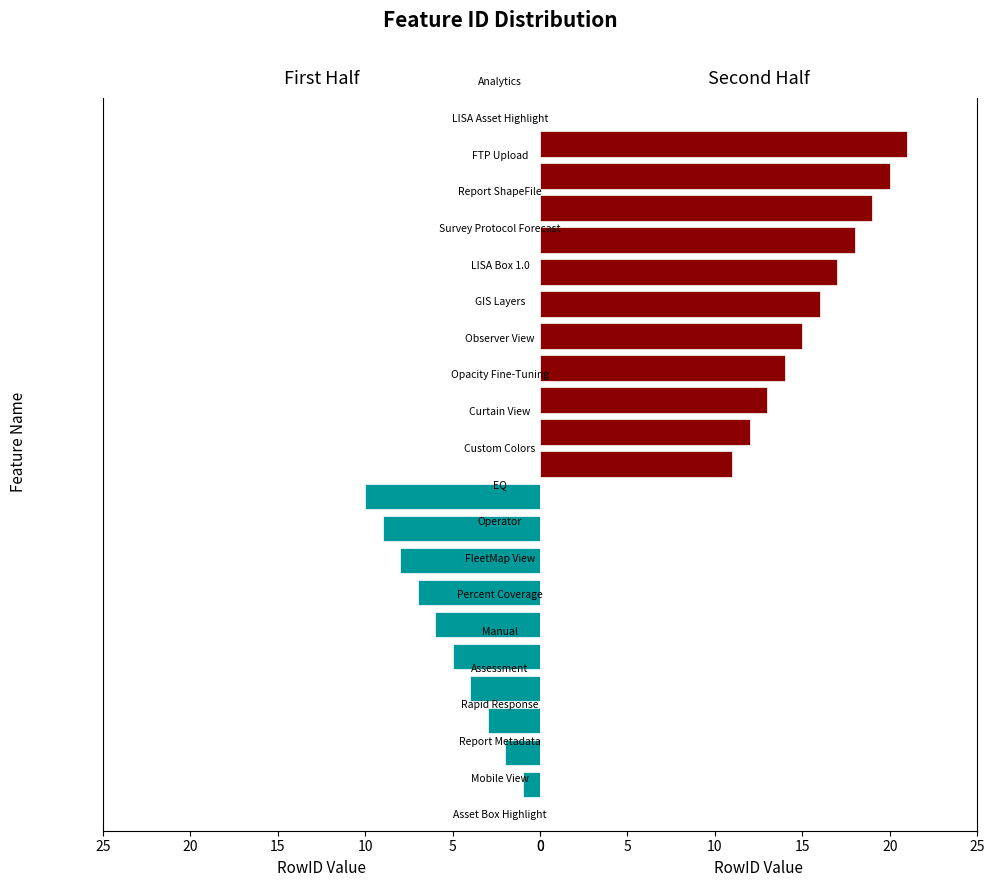

At how many categories does at least one series exceed 8?

13